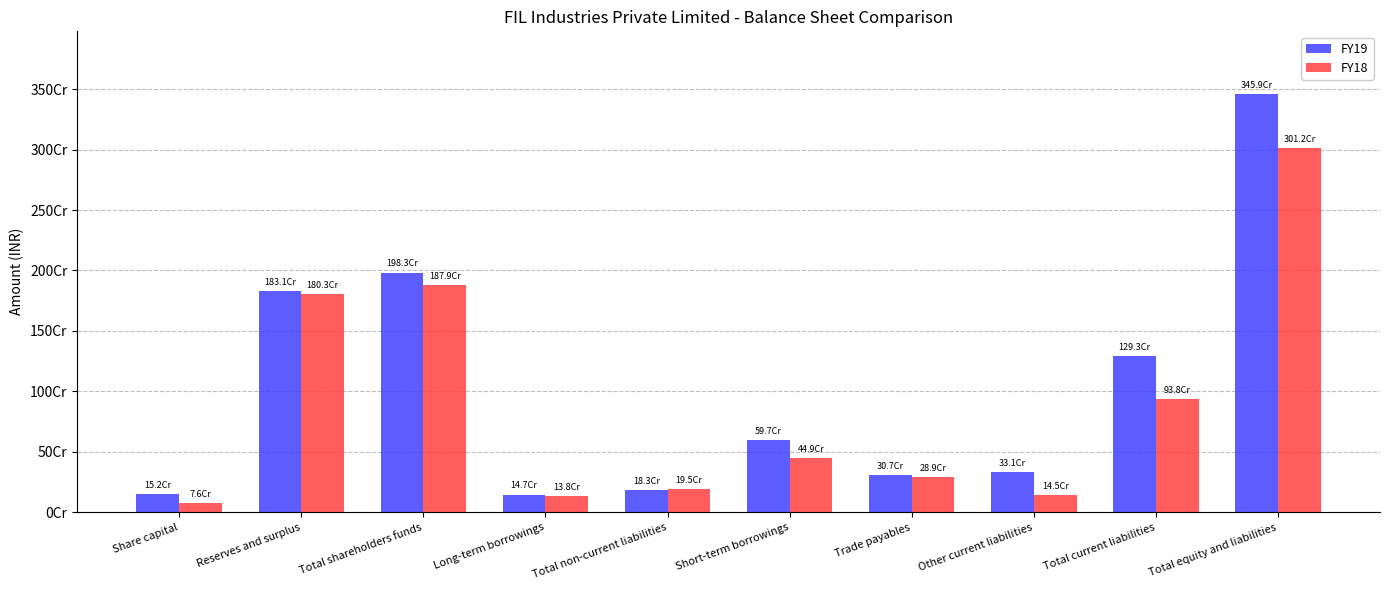

List the series in order of their peak value, lowest first.

FY18, FY19